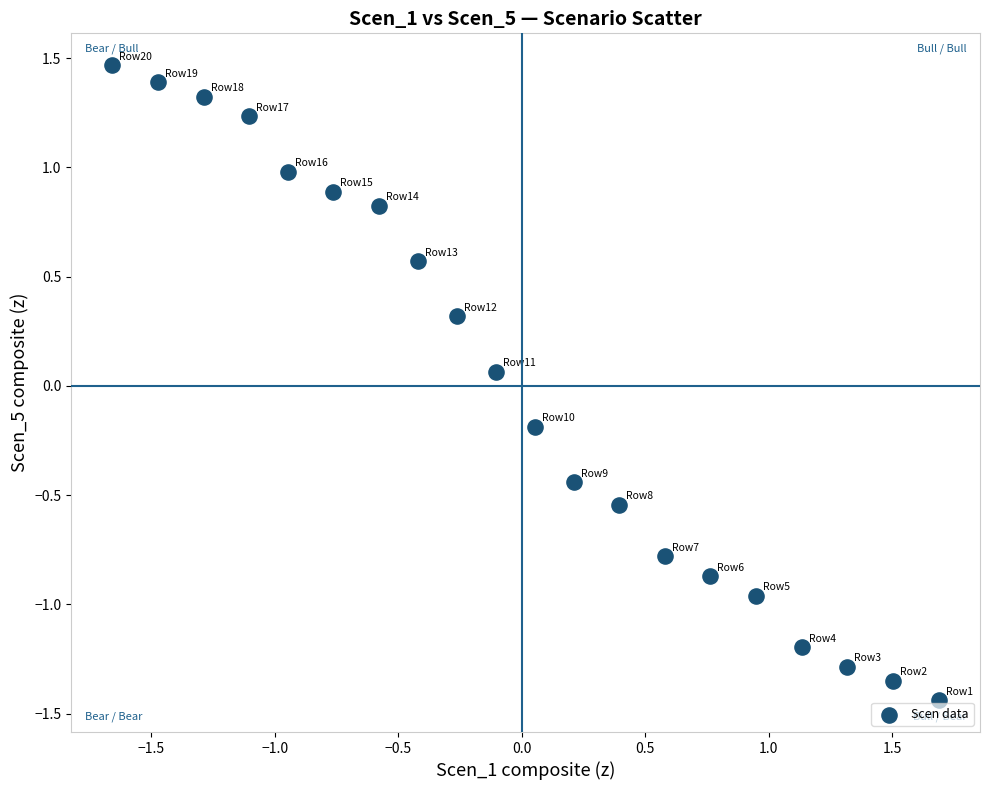

What is the range of Y values (max minus min)?

2.9